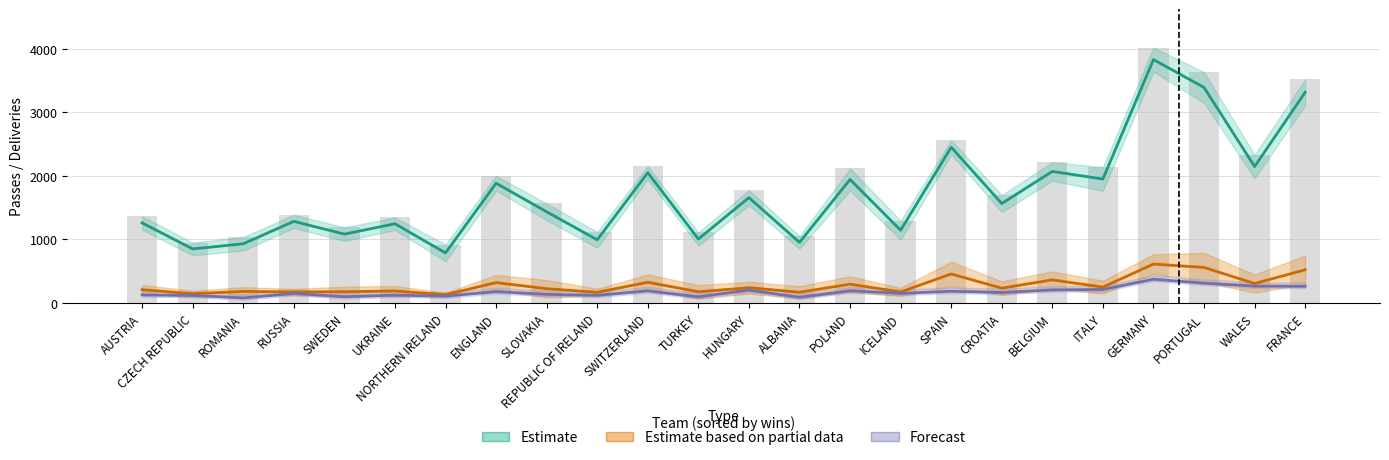

What is the minimum value for long_passes?

80